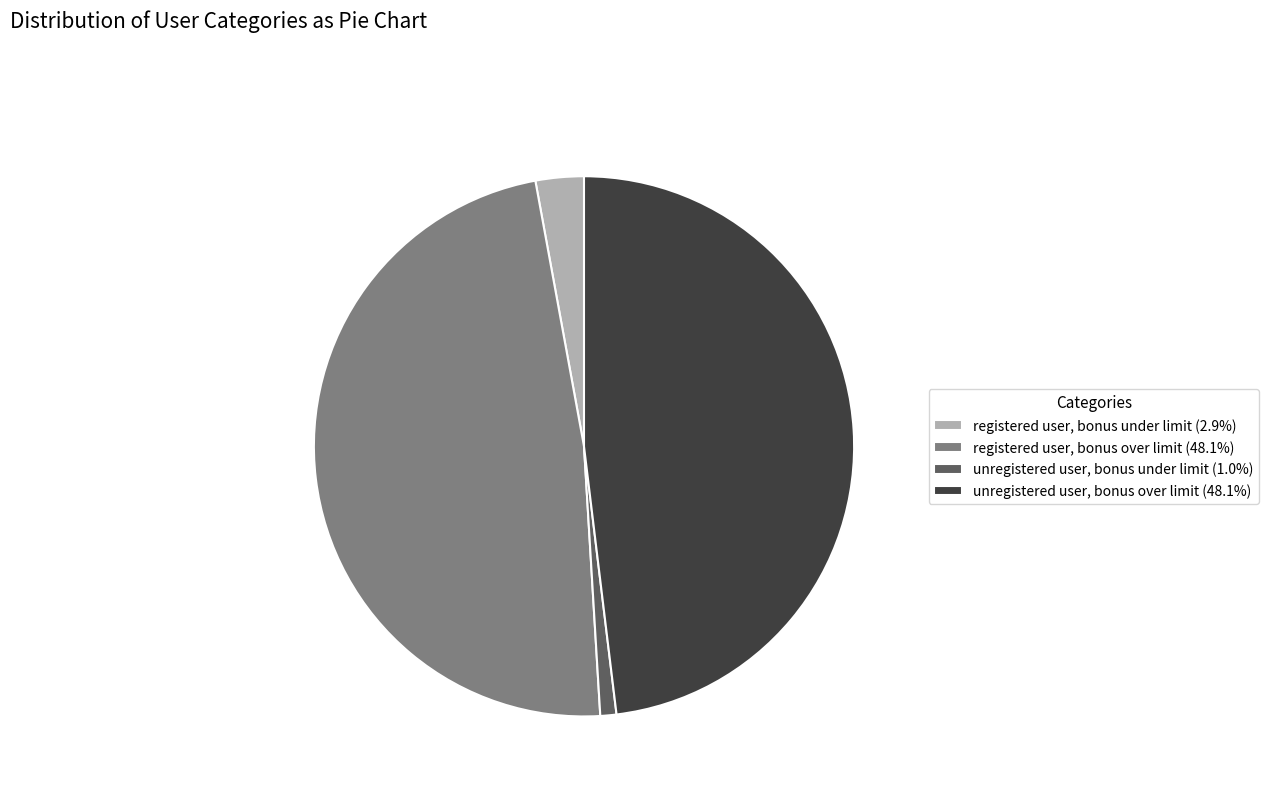

Do unregistered user, bonus under limit (1.0%) and unregistered user, bonus over limit (48.1%) together represent more than half of the pie?

No